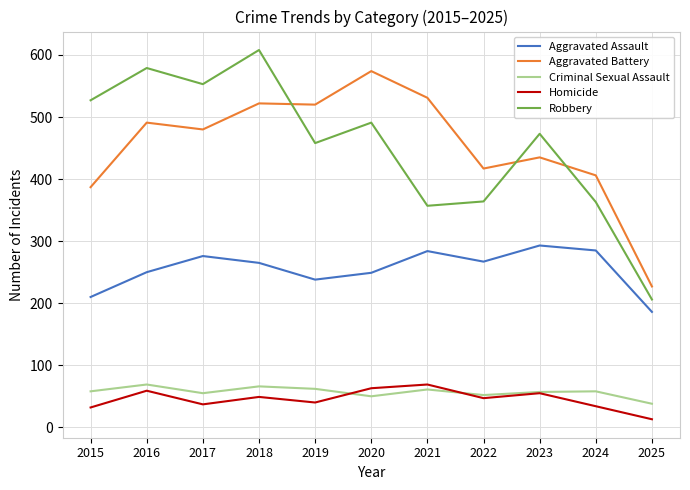

Is the value of Robbery at 2024 greater than the value of Homicide at 2023?

Yes